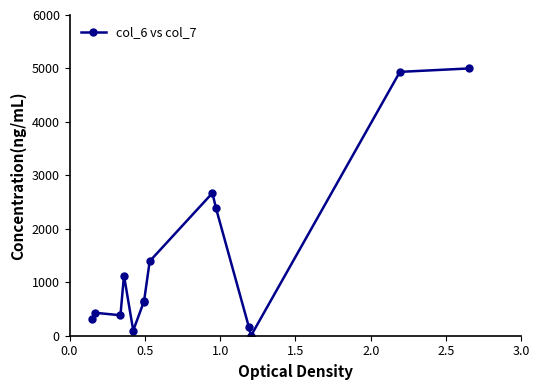

Reading right to left, list all the values displayed in this chart.

5000.0	4935.9	0.0	172.2	2389.2	2669.5	1393.5	656.7	624.7	97.4	1126.5	383.1	428.5	305.7